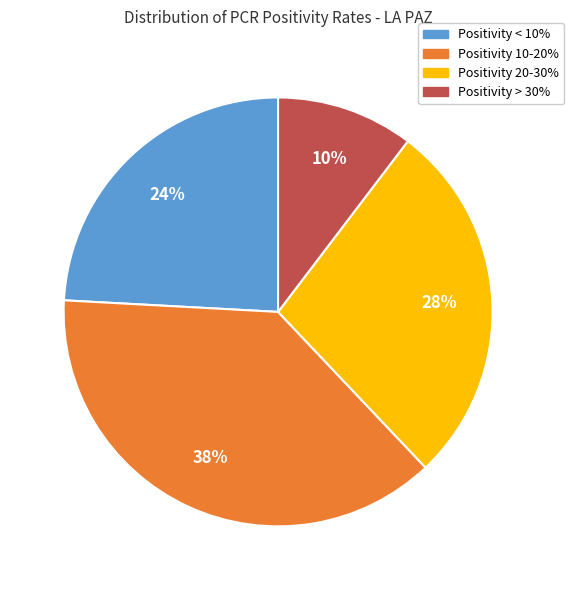

To the nearest percent, what percentage of the pie is Positivity < 10%?

24%